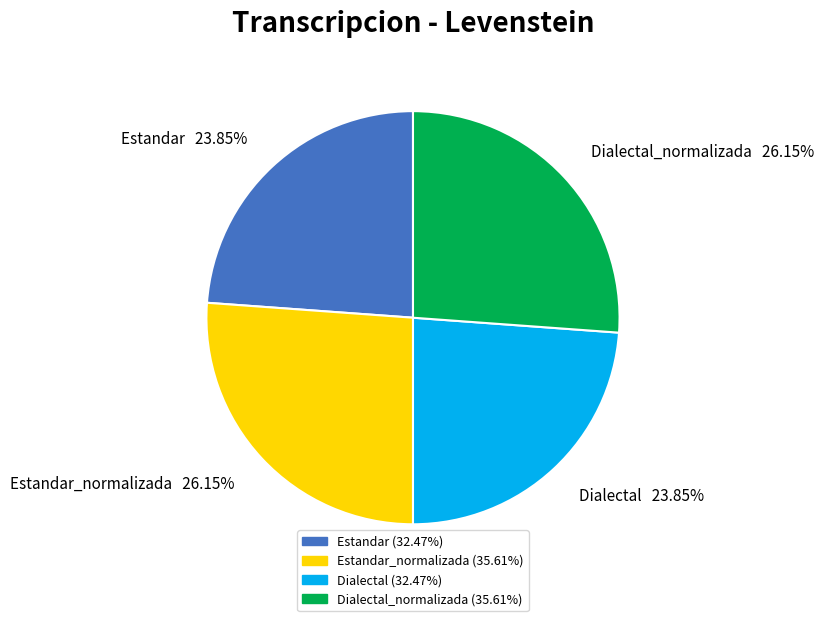

To the nearest percent, what is the average slice percentage?

25%